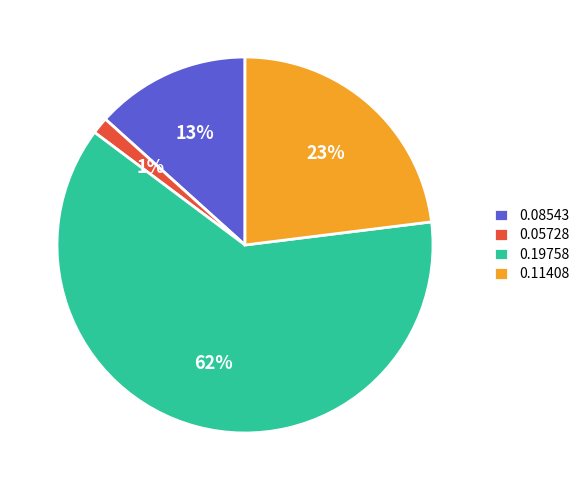

To the nearest percent, what is the average slice percentage?

25%